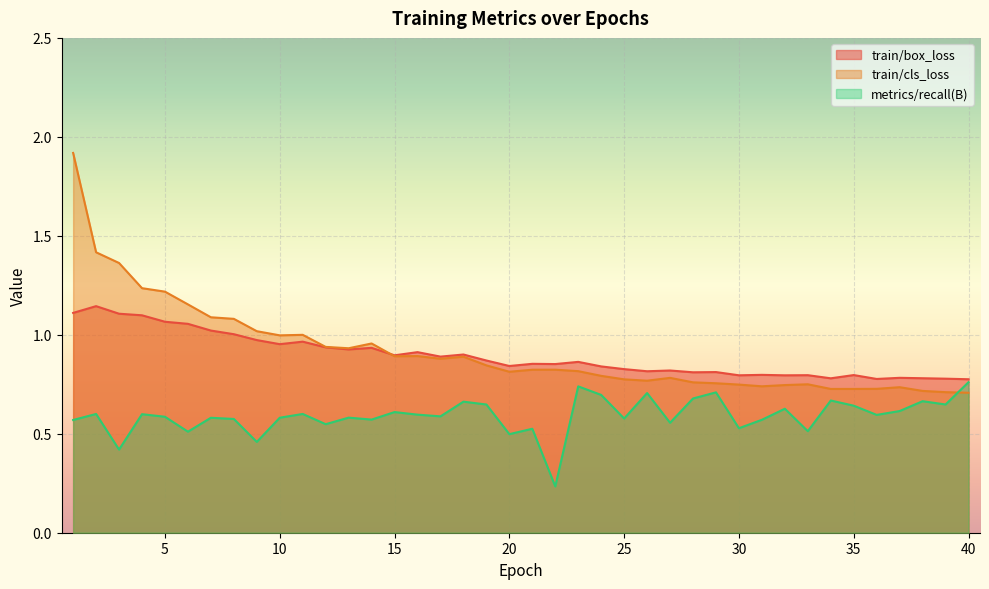

Is it true that metrics/recall(B) equals 0.1 at 34?

False